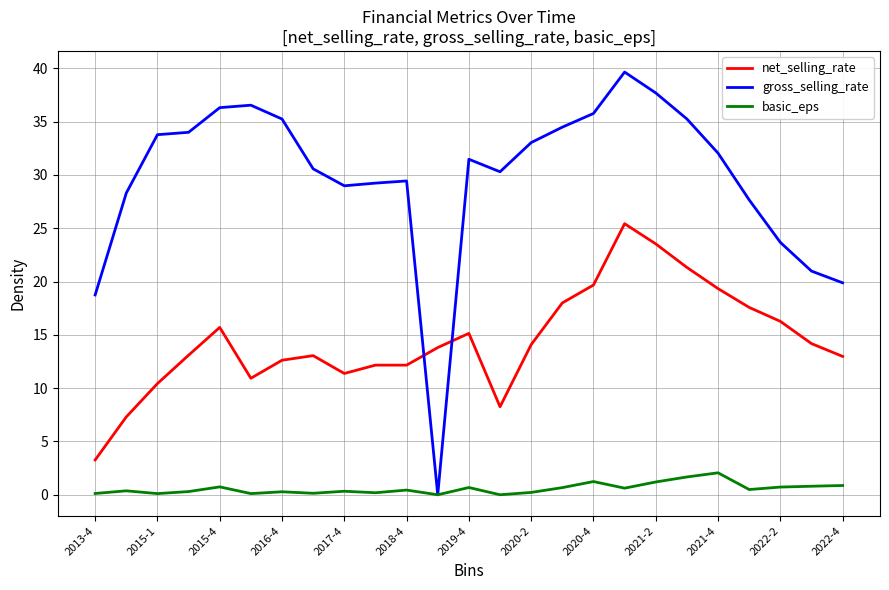

Which series has the largest total across all categories?

gross_selling_rate